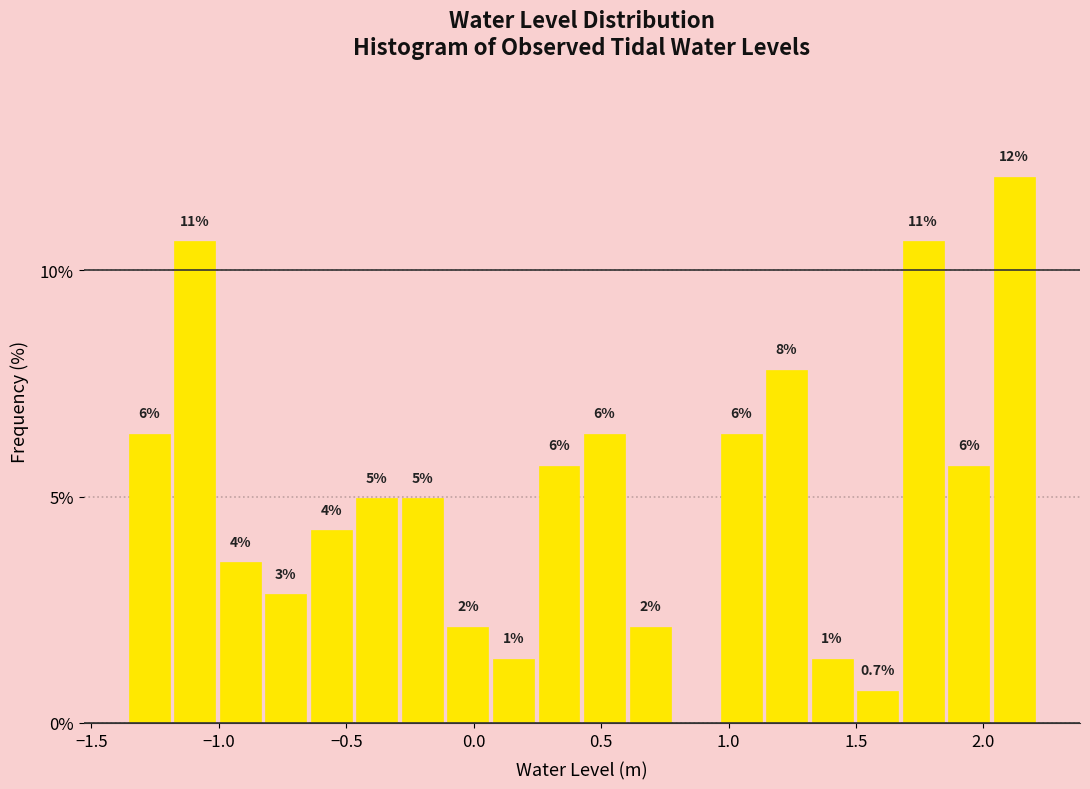

Around what value on the x-axis is the tallest bar? Give the approximate position of its centre, as read against the axis.

2.10